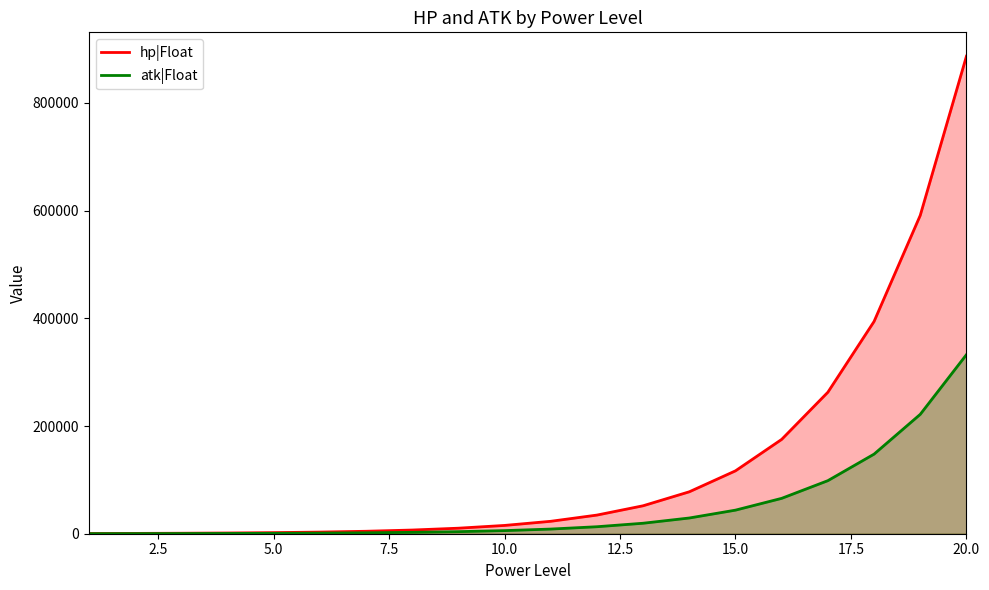

What are all the series names shown in the legend?

hp|Float, atk|Float